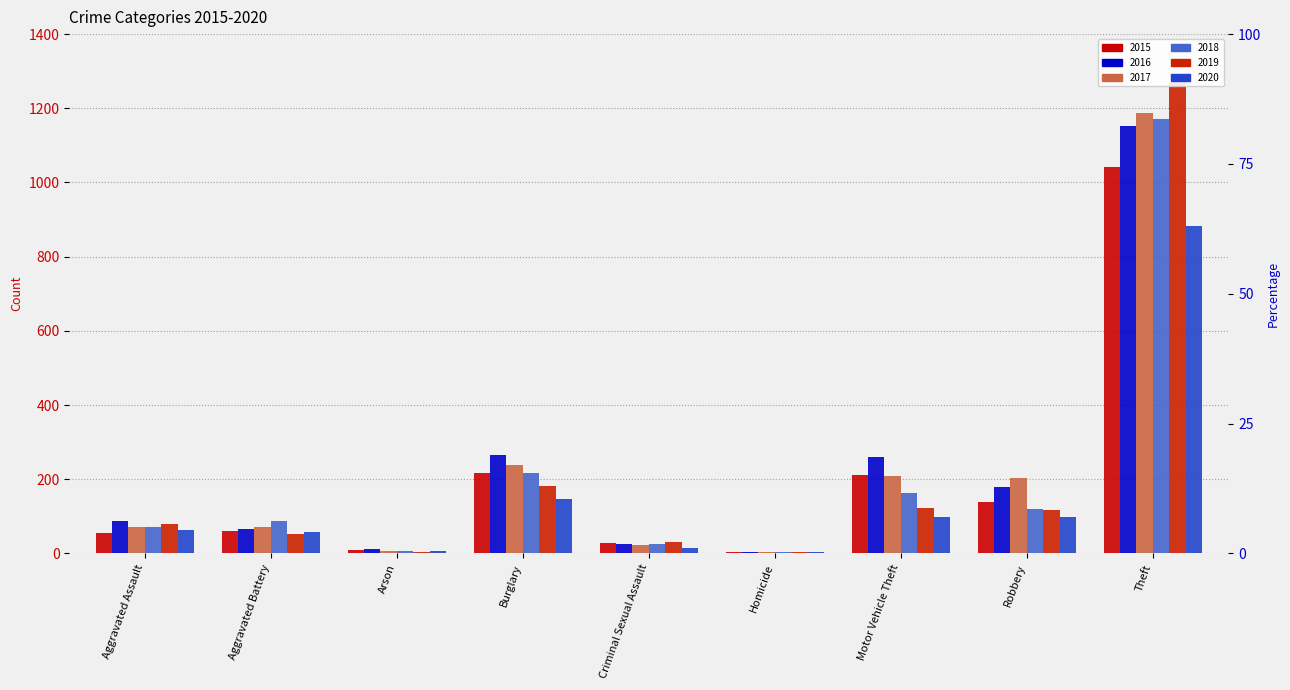

What is the sum of the 2019 values at Aggravated Assault and Criminal Sexual Assault?

111